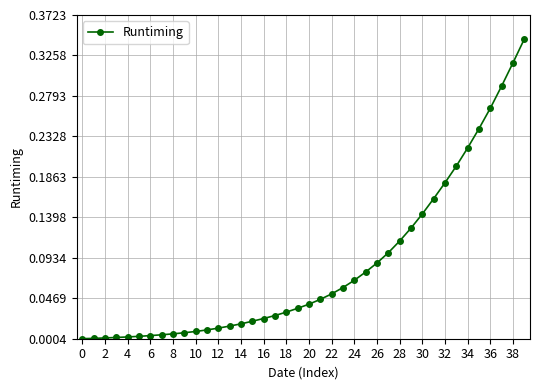

The chart shows a value of 0.1 at 36. True or false?

False